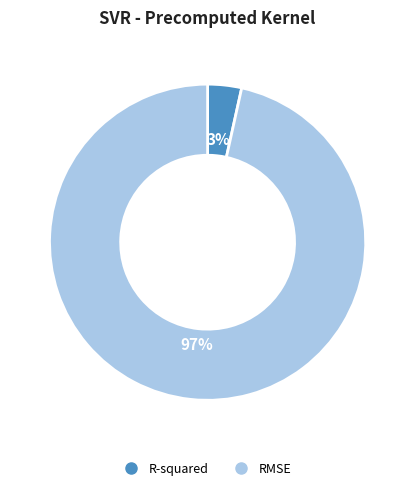

Does RMSE represent more than half of the total?

Yes